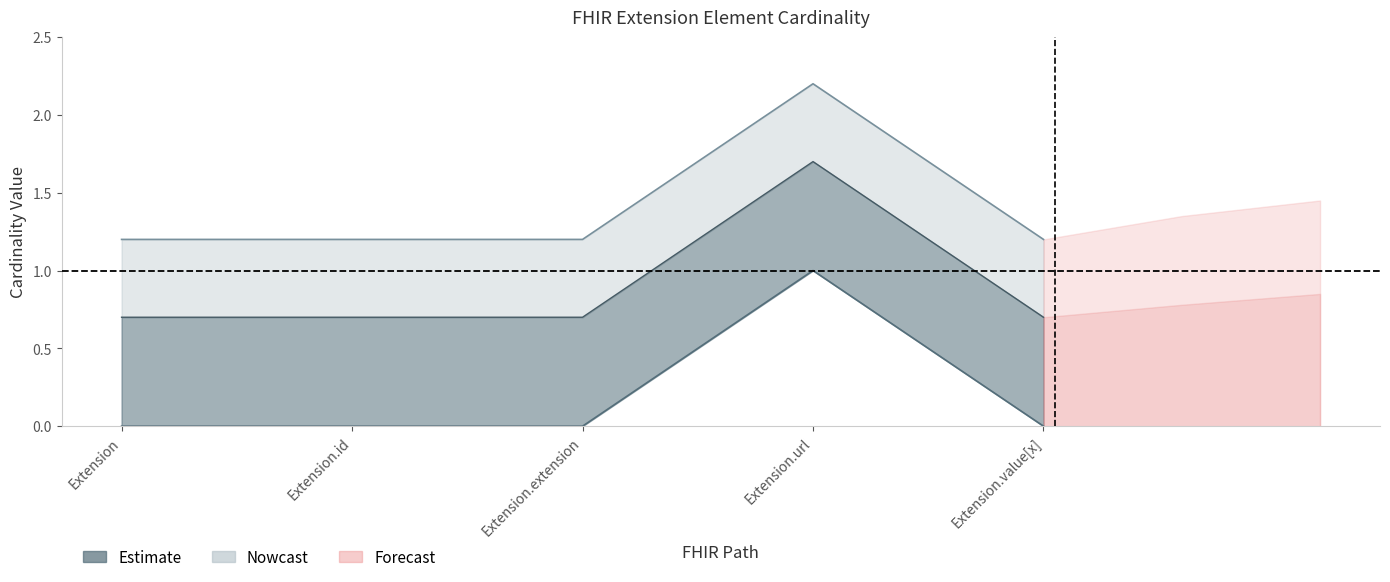

What is the label of the 2nd point from the right?

Extension.url